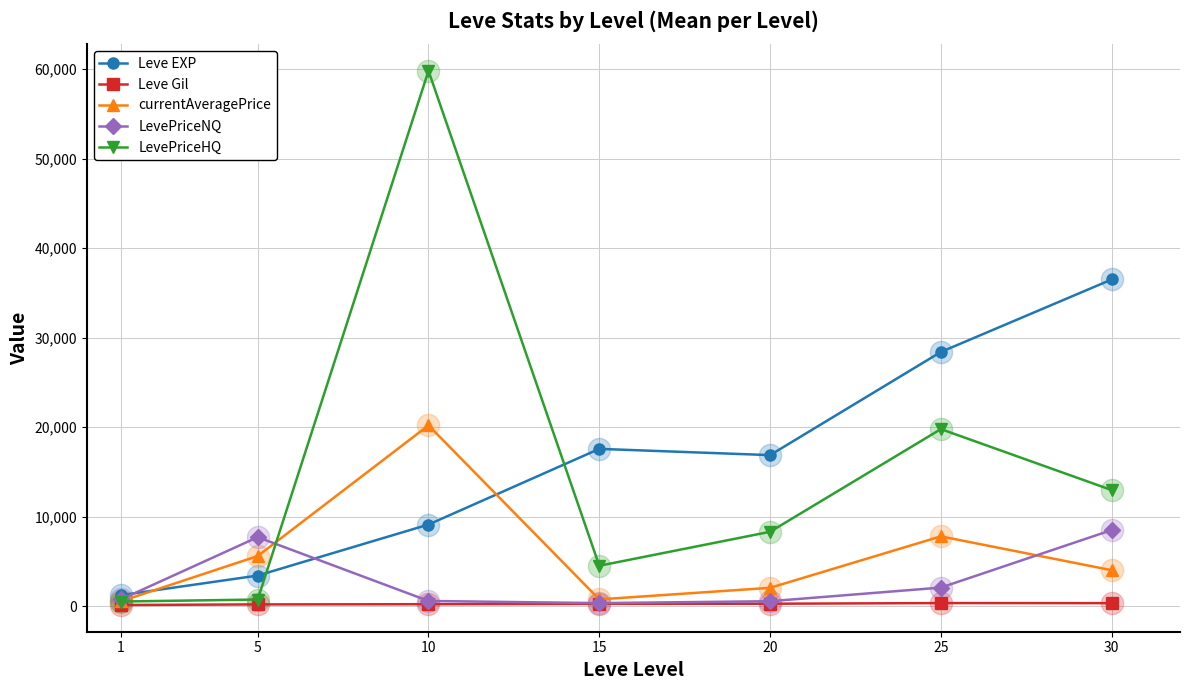

Count the number of data series in this chart.

5